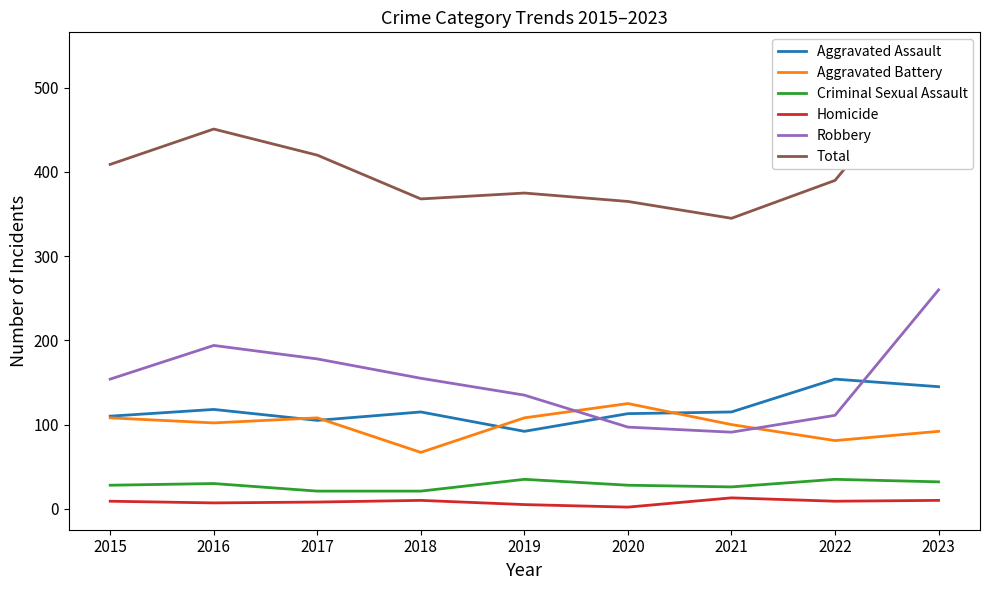

Reading left to right, what are all the values shown in this chart?

Aggravated Assault: 2015=110	2016=118	2017=105	2018=115	2019=92	2020=113	2021=115	2022=154	2023=145
Aggravated Battery: 2015=108	2016=102	2017=108	2018=67	2019=108	2020=125	2021=100	2022=81	2023=92
Criminal Sexual Assault: 2015=28	2016=30	2017=21	2018=21	2019=35	2020=28	2021=26	2022=35	2023=32
Homicide: 2015=9	2016=7	2017=8	2018=10	2019=5	2020=2	2021=13	2022=9	2023=10
Robbery: 2015=154	2016=194	2017=178	2018=155	2019=135	2020=97	2021=91	2022=111	2023=260
Total: 2015=409	2016=451	2017=420	2018=368	2019=375	2020=365	2021=345	2022=390	2023=539